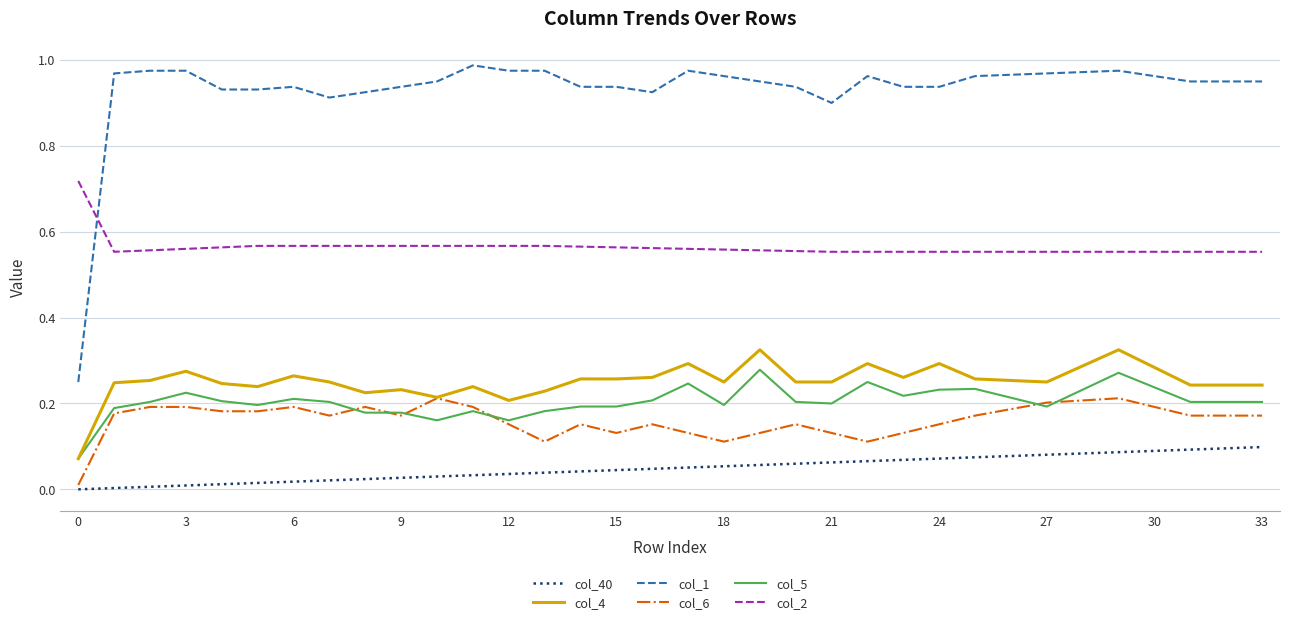

List the series in order of their peak value, lowest first.

col_40, col_6, col_5, col_4, col_2, col_1